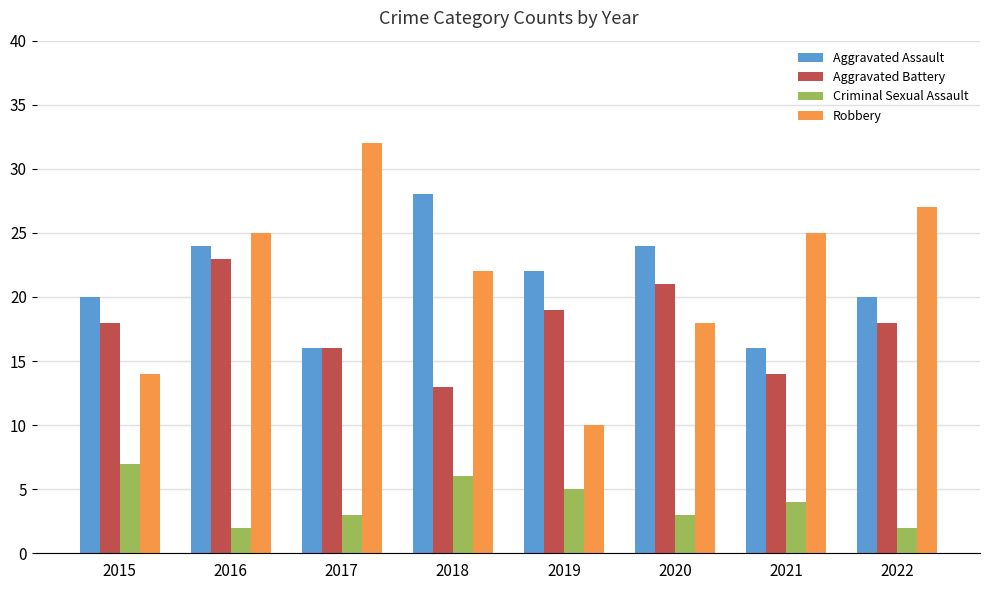

What is the value of the Aggravated Assault bar at the 3rd from the left?

16